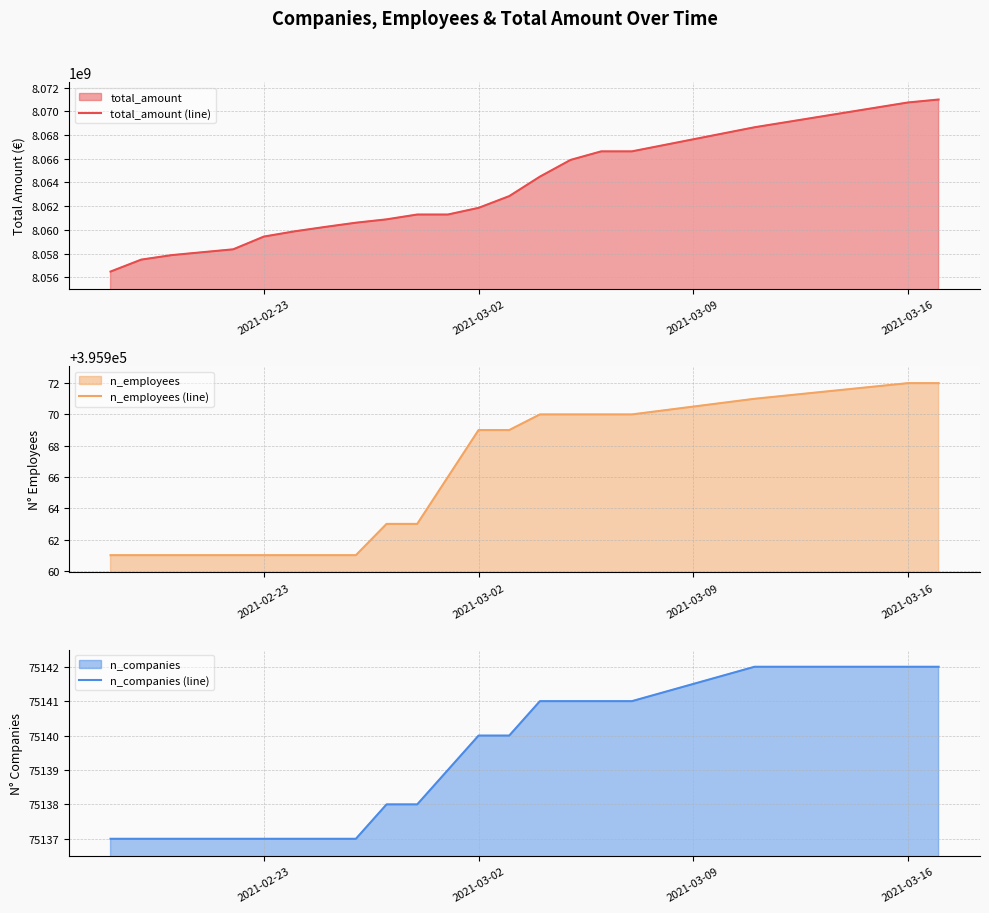

Which series has the widest spread of values?

total_amount (line)